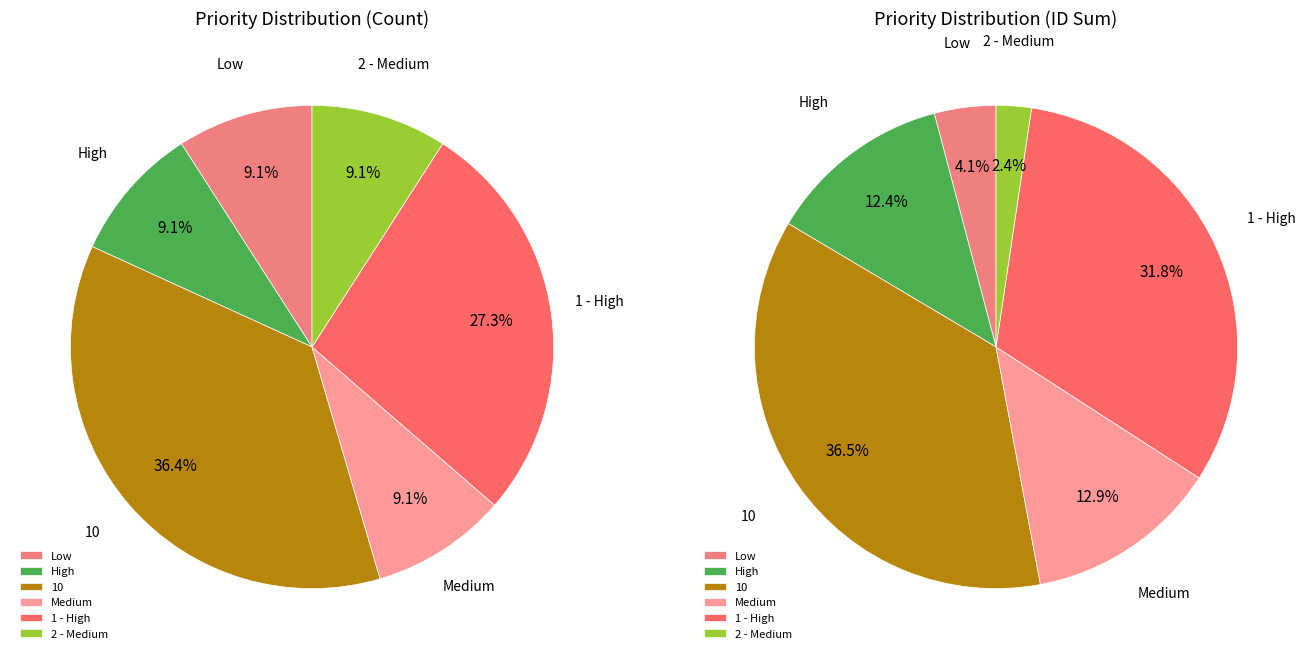

To the nearest percent, what is the difference between the largest and smallest slice percentages?

27%